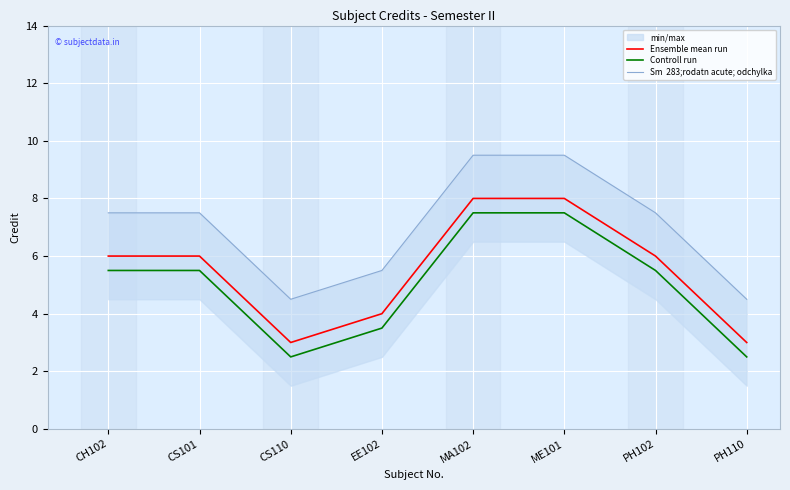

True or false: Ensemble mean run has more than 2 interior local peaks.

False